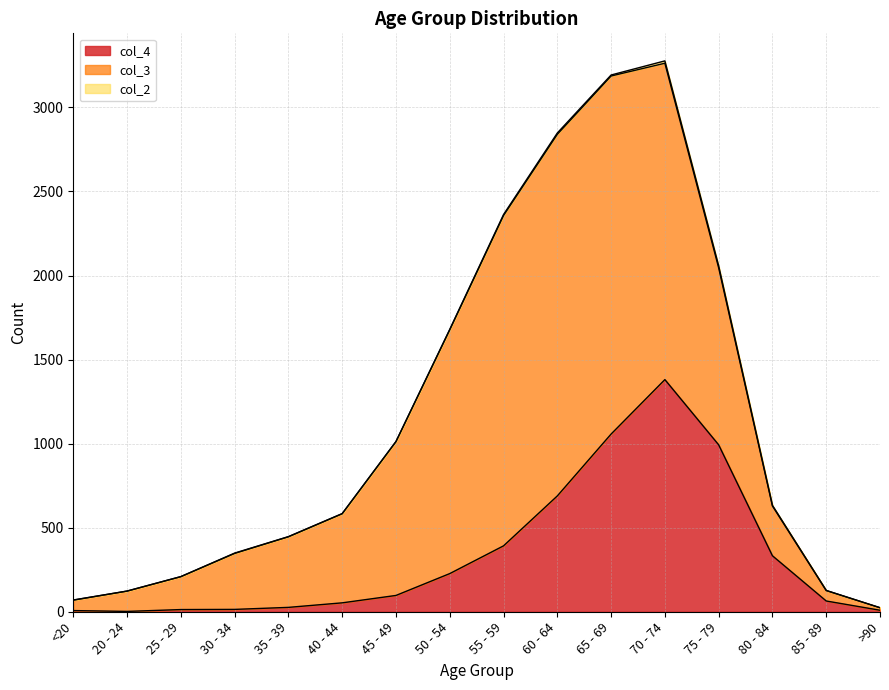

What is the difference between the second highest and minimum values in the col_3 series?

2115